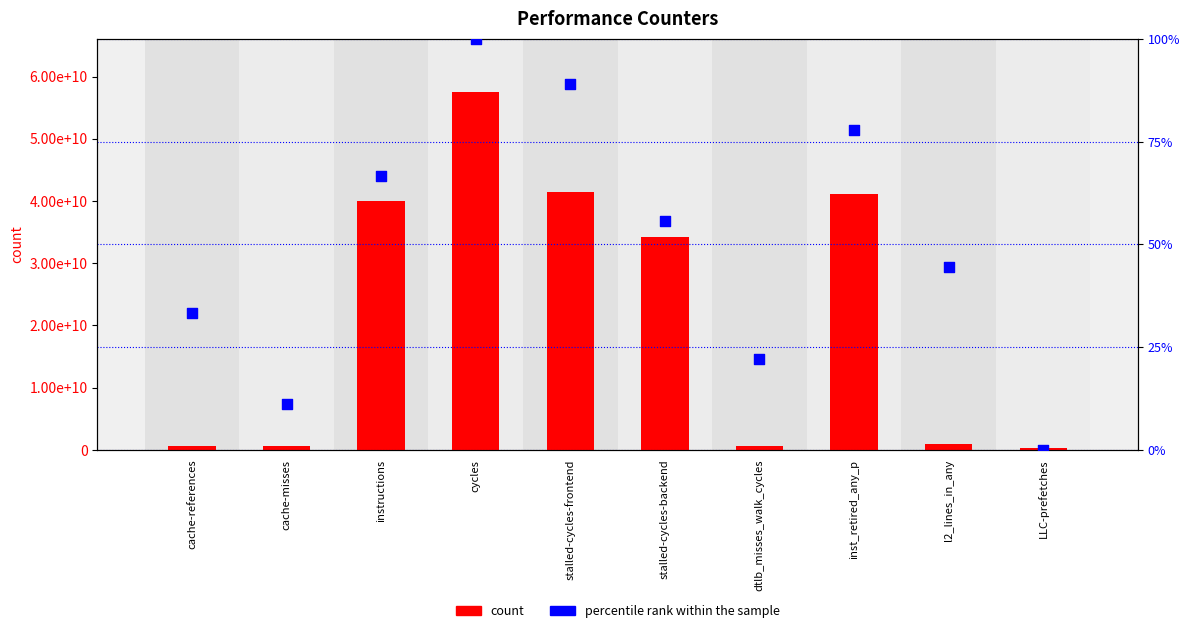

Which series has the largest total across all categories?

count